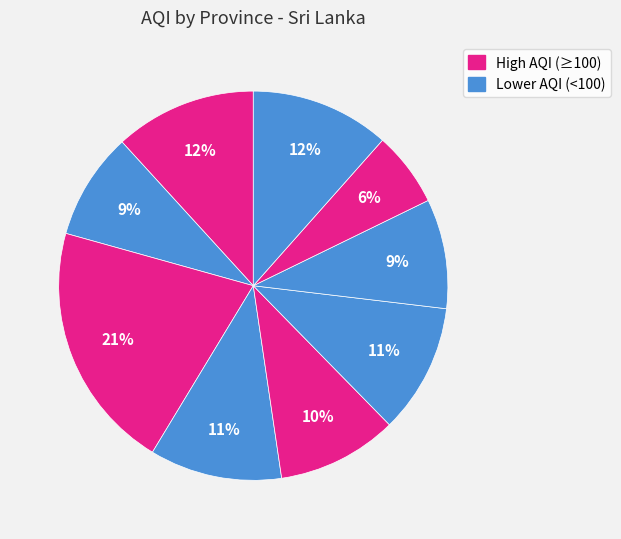

Is there a majority slice in this chart?

No